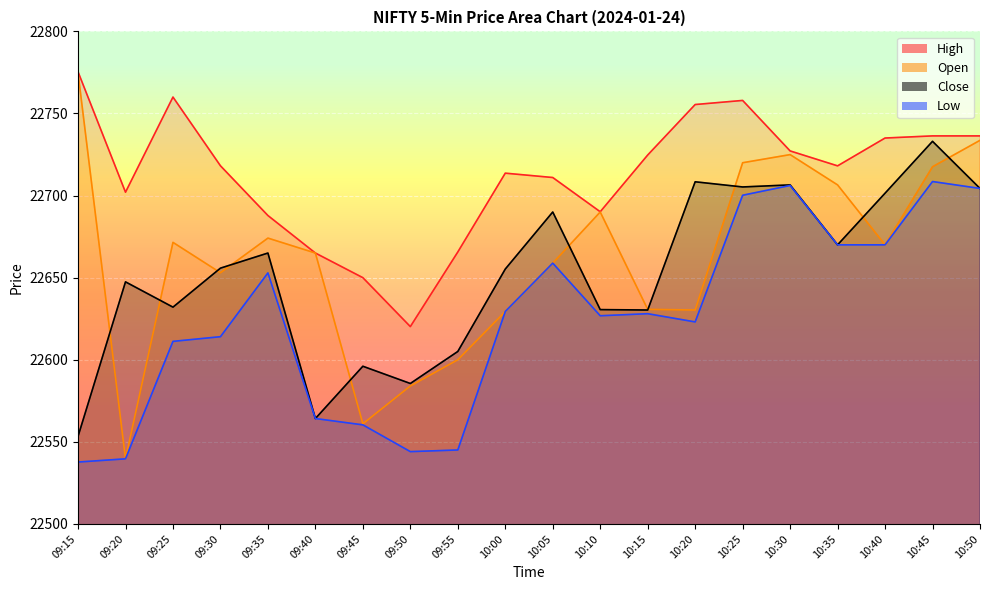

Between 10:05 and 10:50, which is larger?

10:50